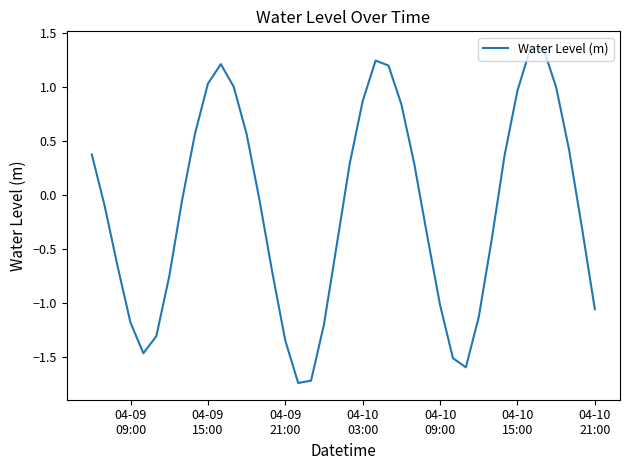

Is this an area chart (filled region under the line)?

No